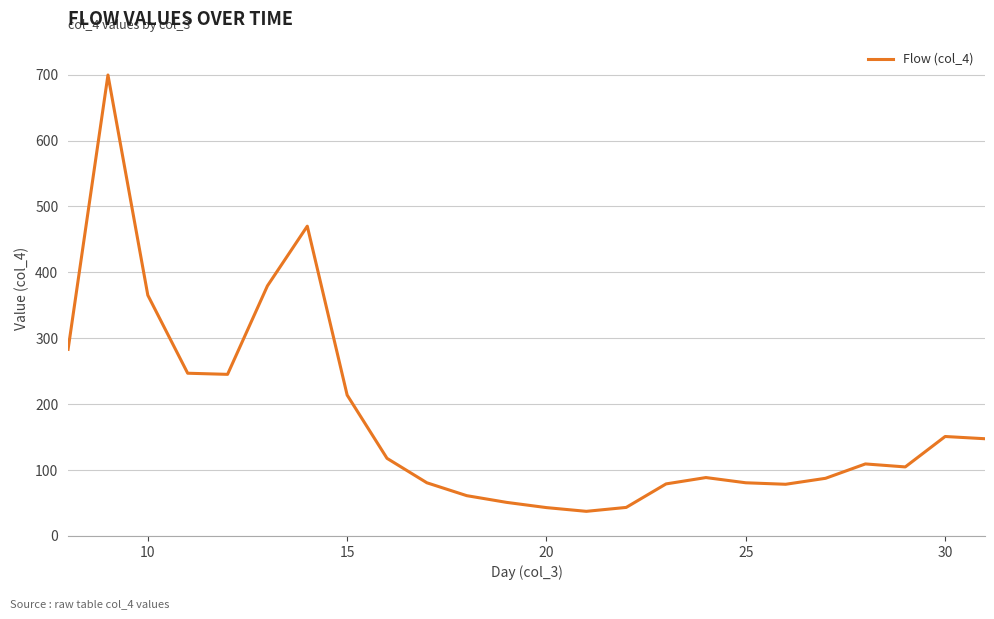

What is the minimum value shown in the chart?

37.4